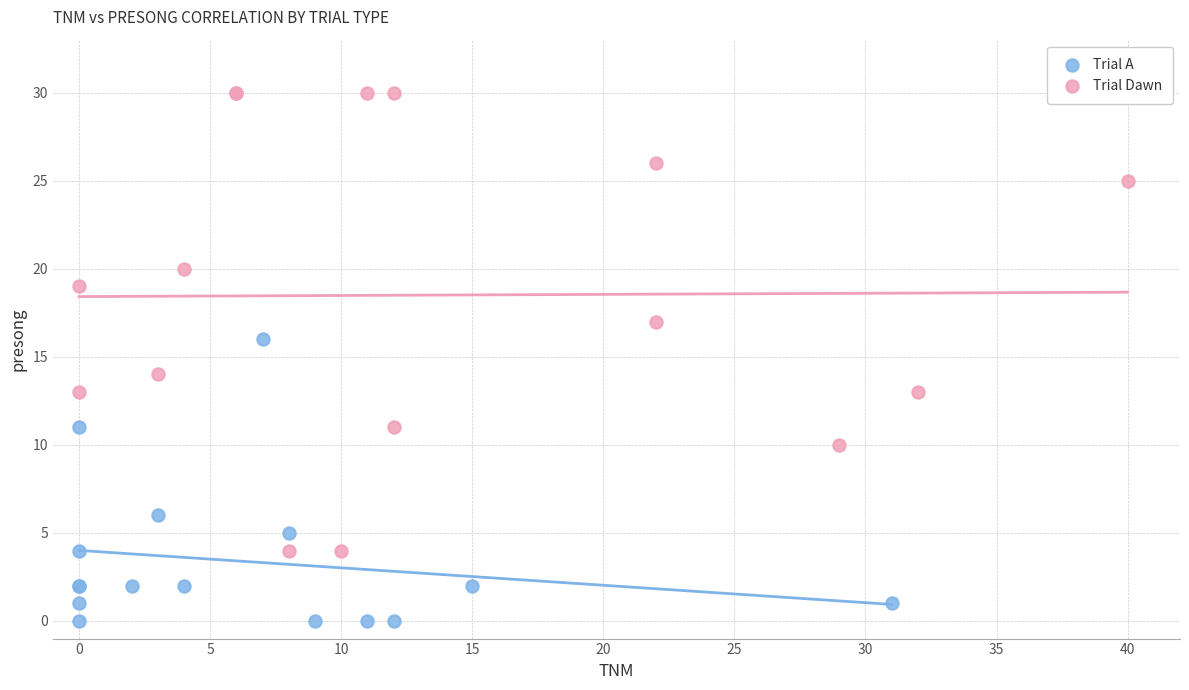

Which series contains the highest Y value?

Trial Dawn